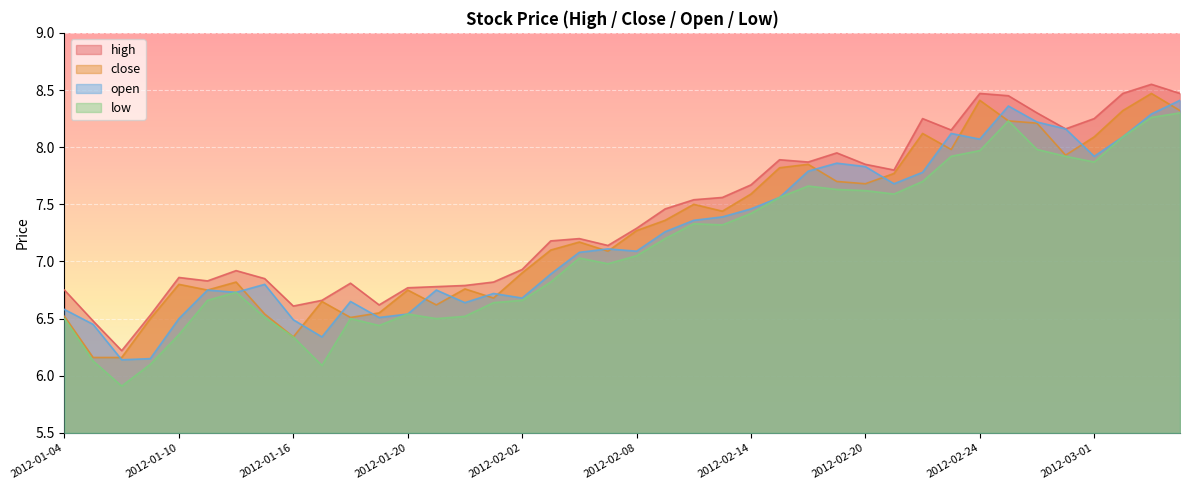

The value of low at 2012-02-20 is 11.7. True or false?

False